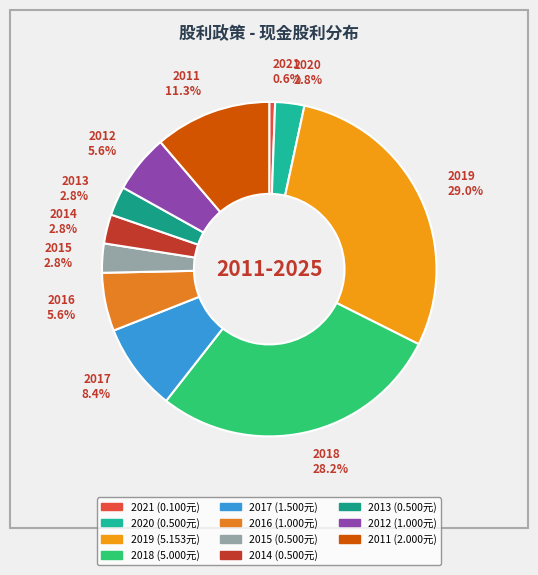

How many segments does this pie chart have?

11